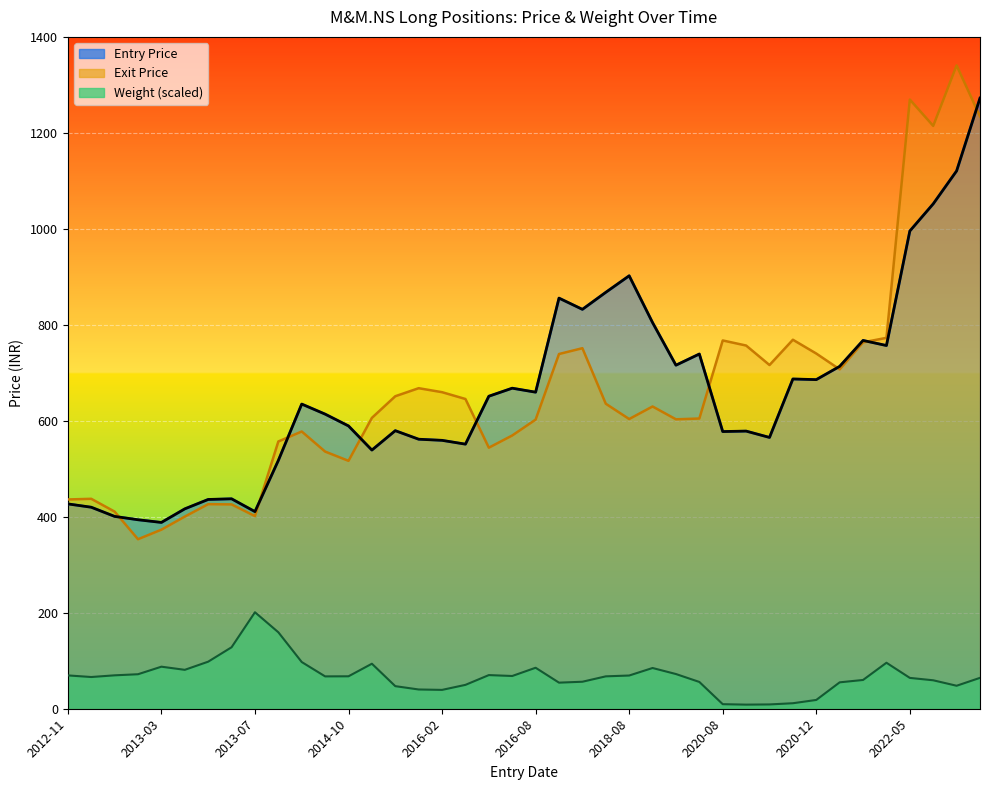

Where is the first local minimum for Weight?

2012-12